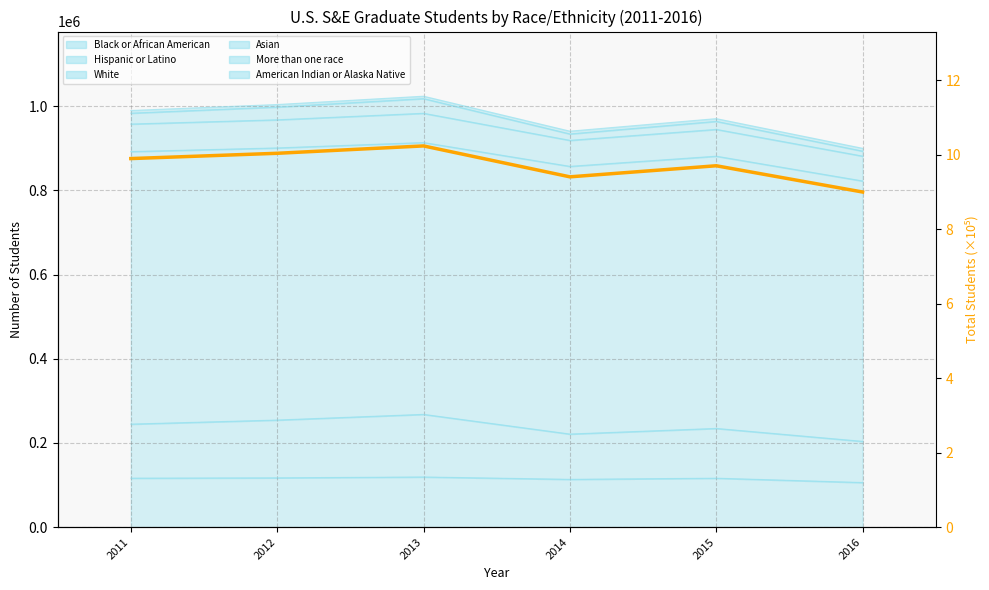

Count the number of values greater than 9.

5